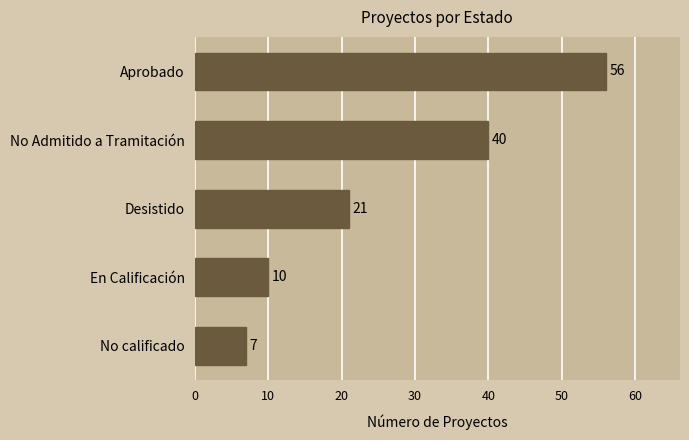

What is the difference between the maximum and second lowest values?

46